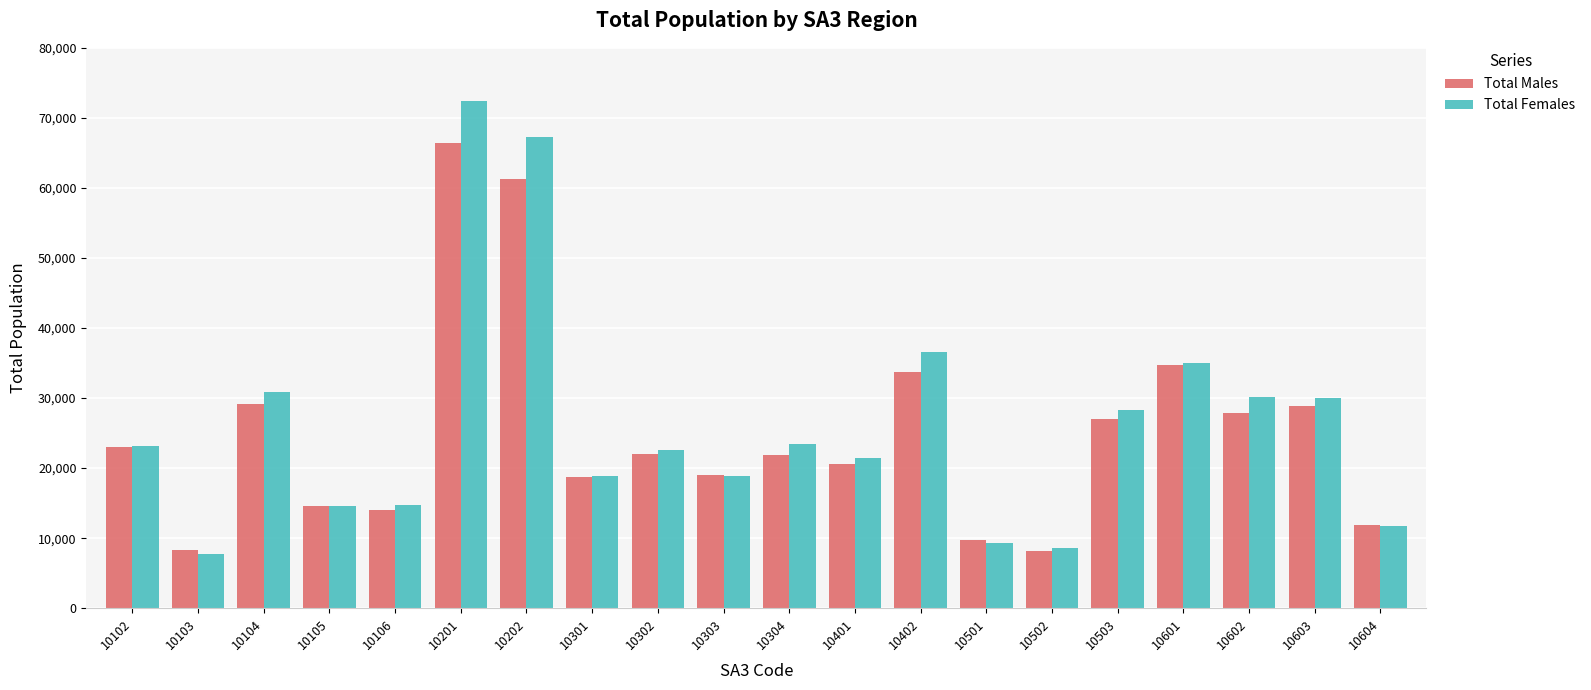

At how many categories does at least one series exceed 67982?

1